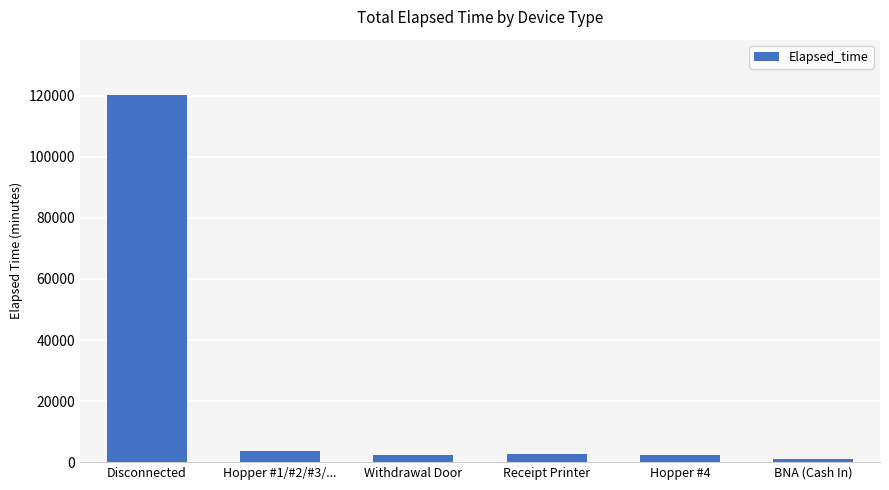

Are the bars grouped side by side (vs. stacked)?

No